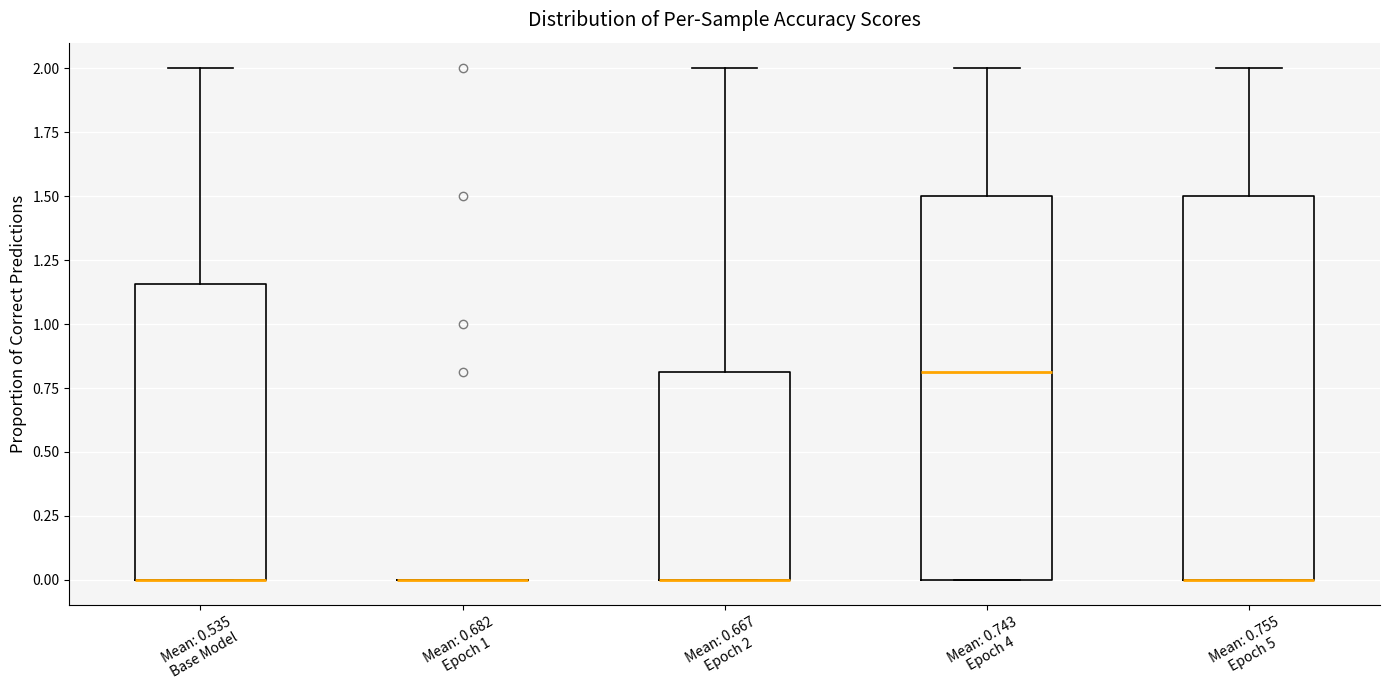

Reading left to right, read every box against the y-axis: the position of its median line, the range the box covers, and the ends of its whiskers. The values are not printed on the chart, so give them approximately, as read against the axis.

Mean: 0.535 Base Model: median 0.00 (drawn on the box's lower edge), box 0.00 to 1.15, whiskers 0.00 to 2.00
Mean: 0.682 Epoch 1: box collapsed to a line at 0.00, whiskers 0.00 to 0.00
Mean: 0.667 Epoch 2: median 0.00 (drawn on the box's lower edge), box 0.00 to 0.80, whiskers 0.00 to 2.00
Mean: 0.743 Epoch 4: median 0.80, box 0.00 to 1.50, whiskers 0.00 to 2.00
Mean: 0.755 Epoch 5: median 0.00 (drawn on the box's lower edge), box 0.00 to 1.50, whiskers 0.00 to 2.00